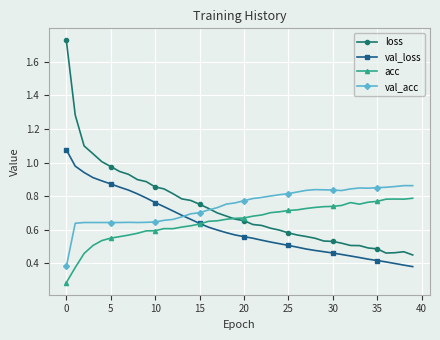

Count the number of data series in this chart.

4